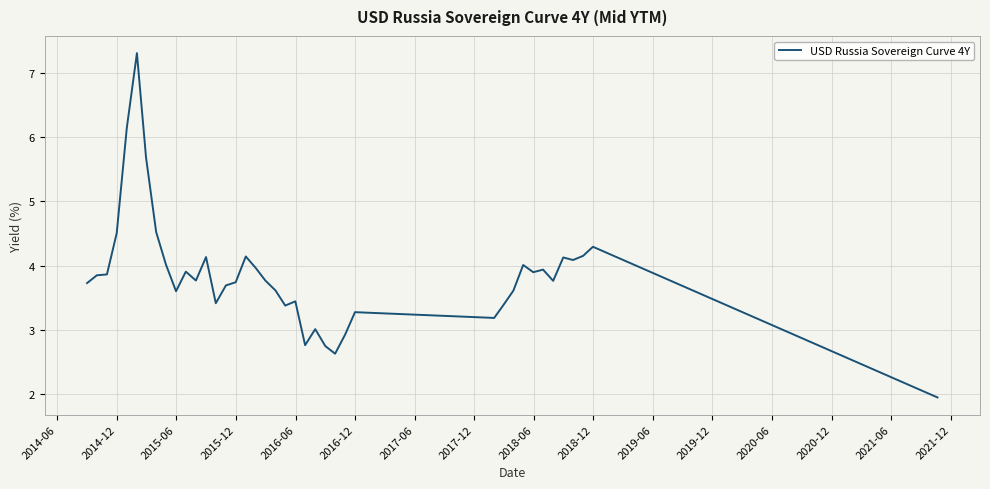

What is the difference between the maximum and minimum values?

5.3